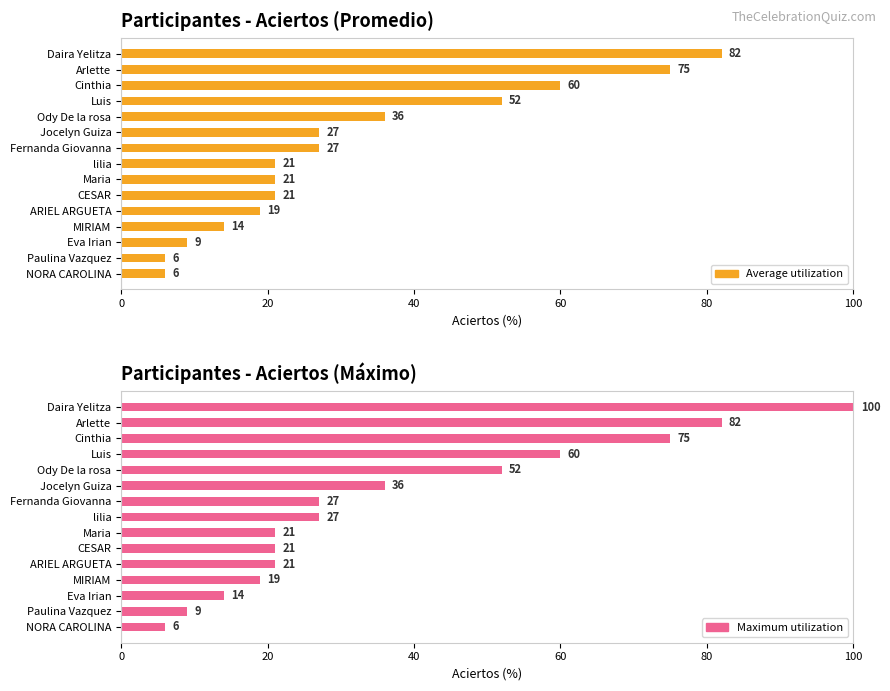

How many groups of bars are there?

15